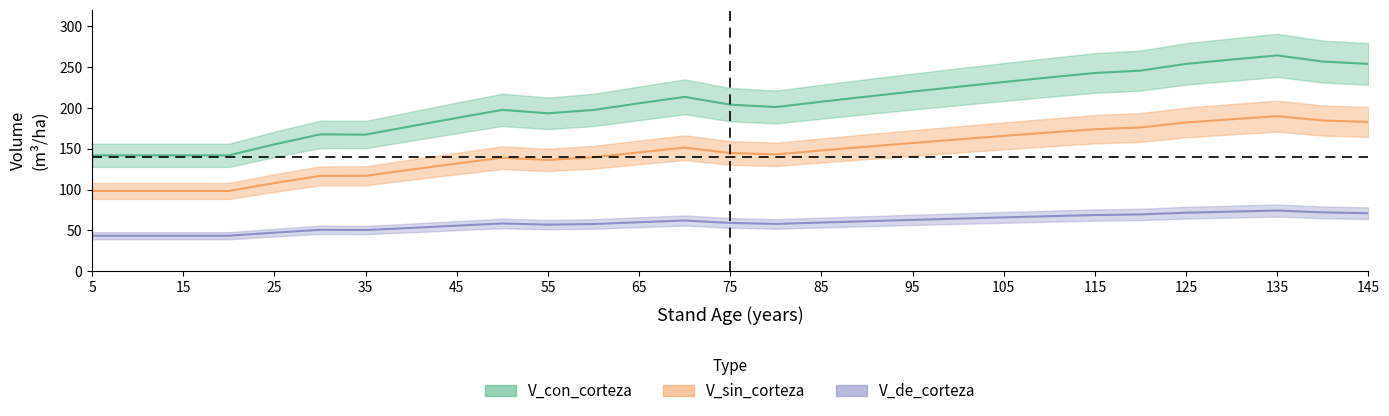

What is the difference between the highest and lowest values at 55?

139.0